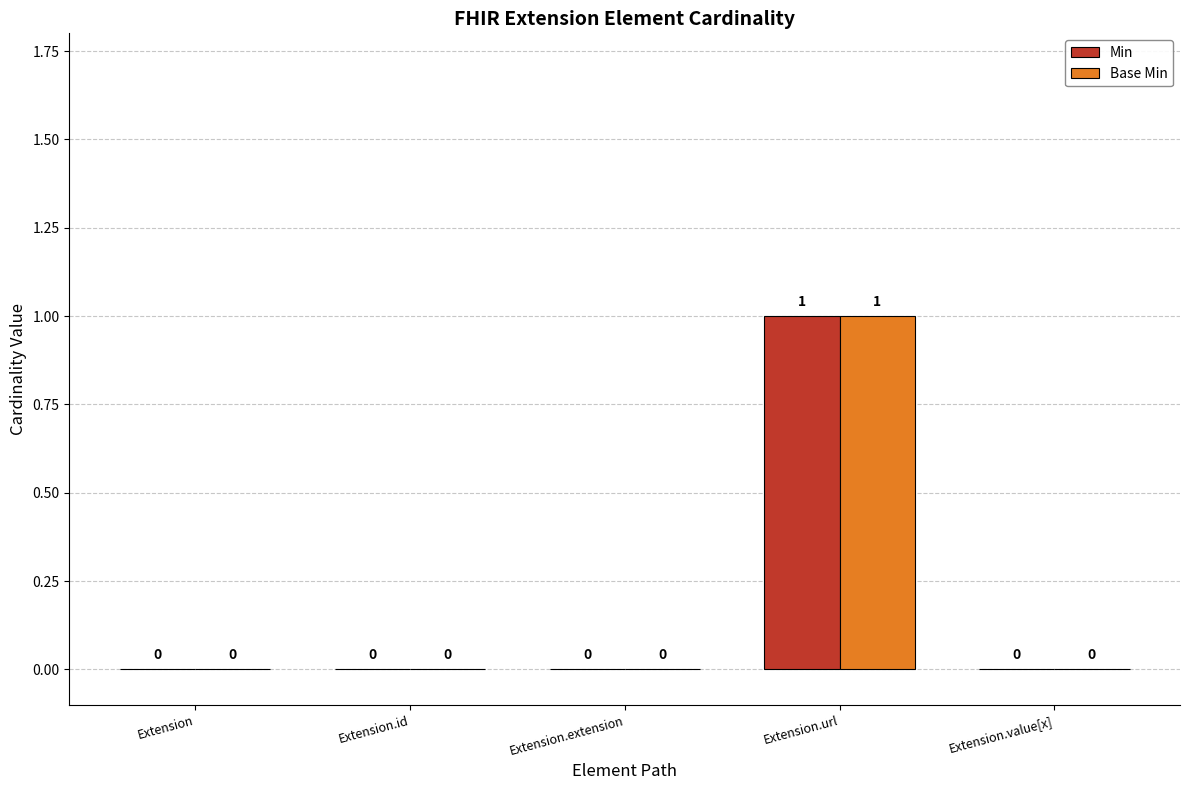

At which label does Base Min reach its peak?

Extension.url